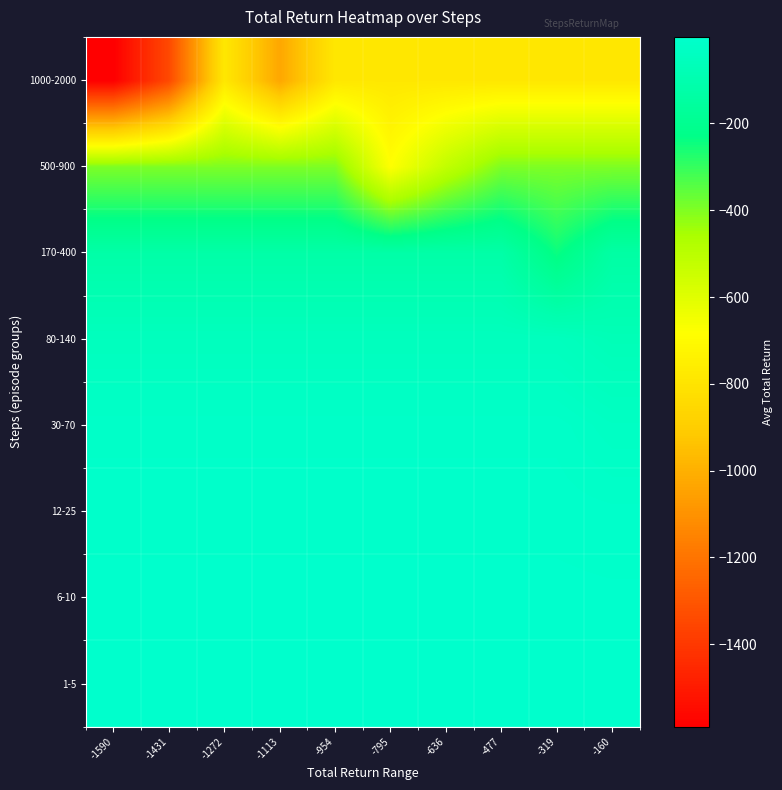

Which has a higher value, -1590 or -795?

-1590